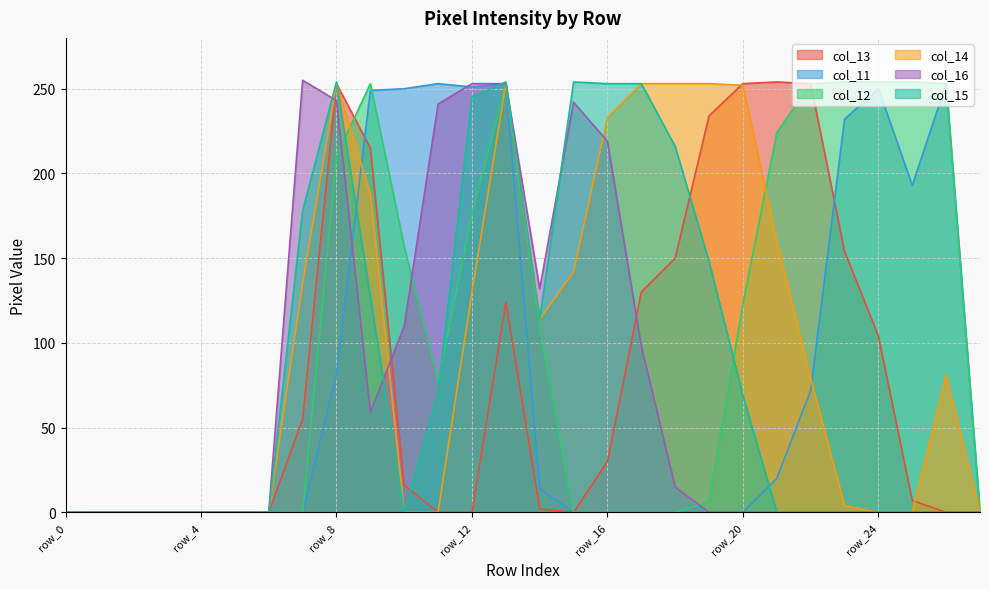

Which series has the largest range (max minus min)?

col_16